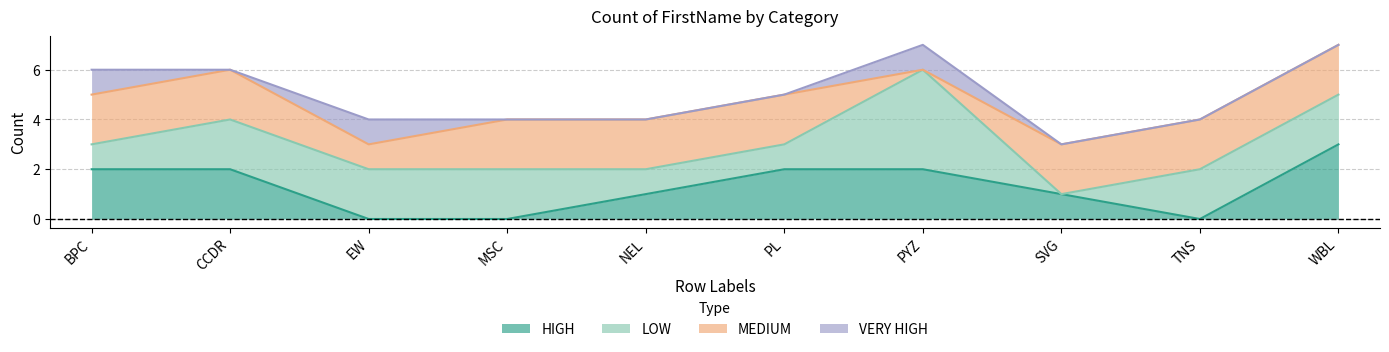

Is it true that HIGH equals 0 at EW?

True